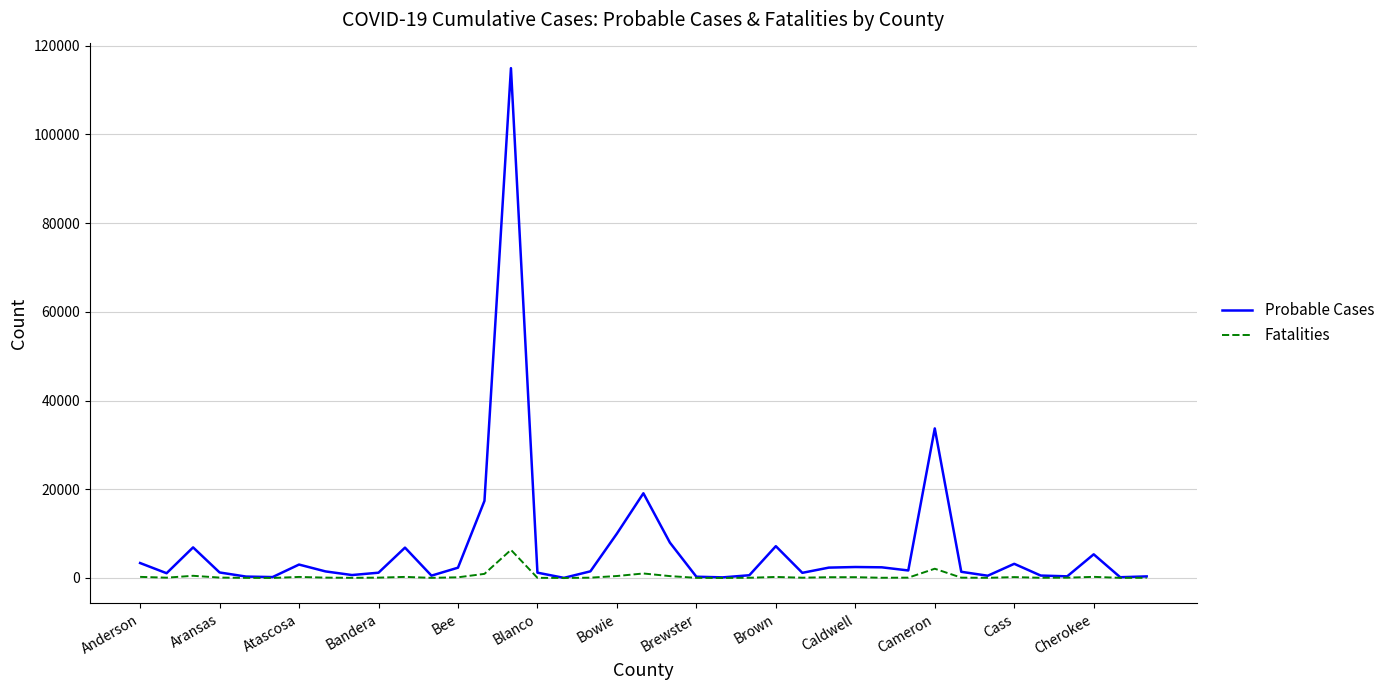

What is the maximum value for Fatalities?

6340